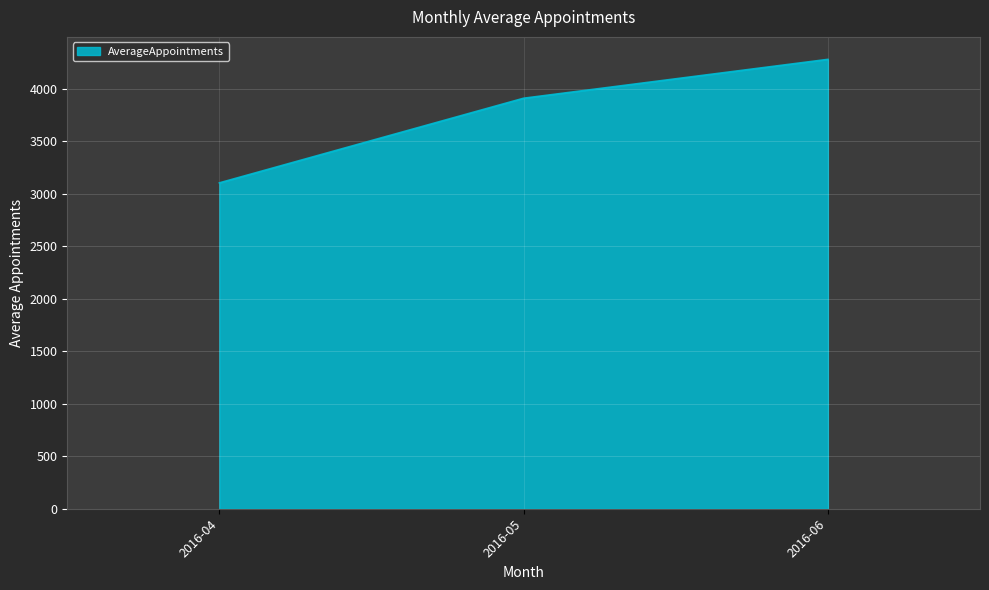

What is the average value?

3764.8